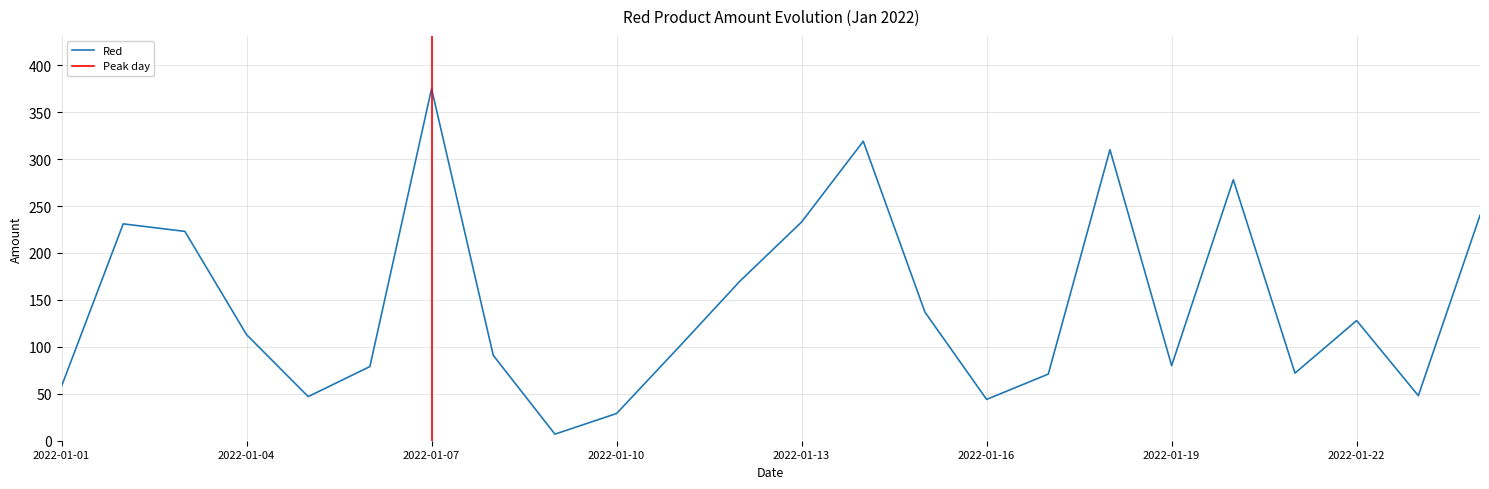

How many lines are shown in the chart?

1